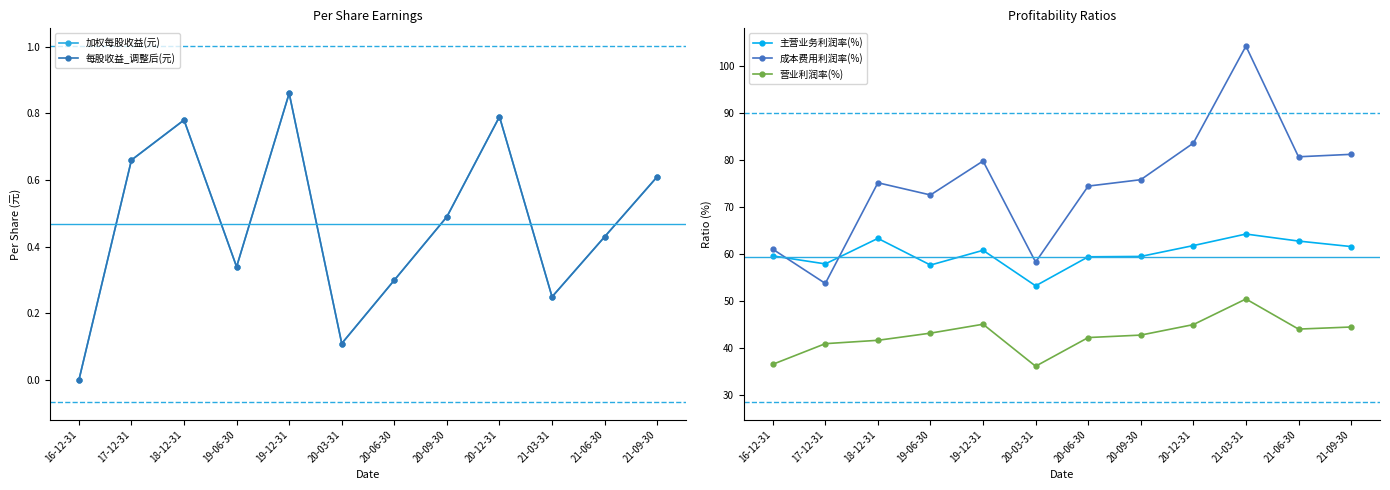

Where is 加权每股收益(元) nearest to the value 0?

16-12-31